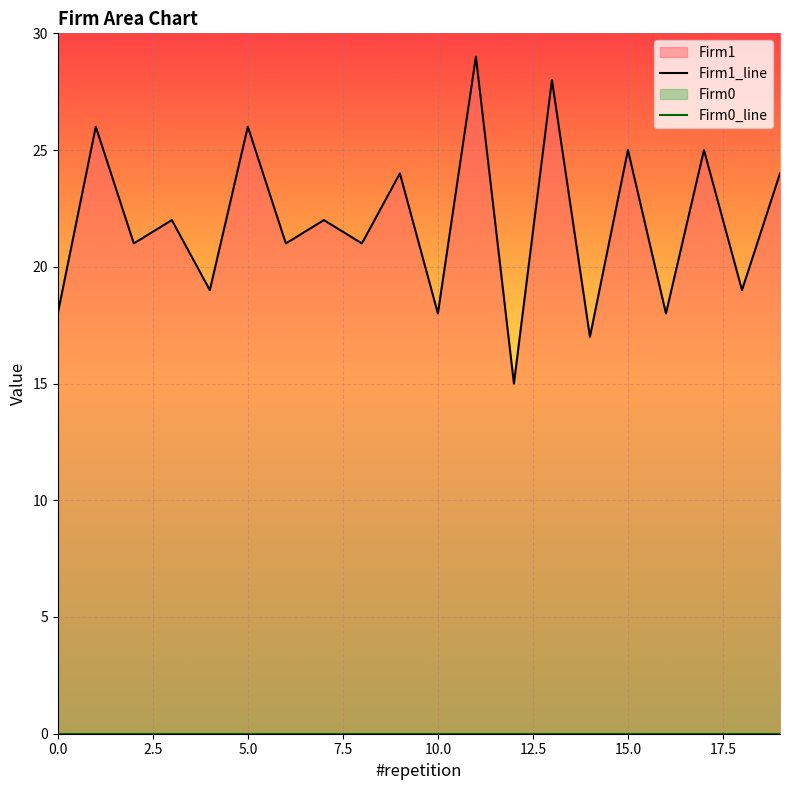

What is the sum of the Firm1_line values at 19 and 17?

49